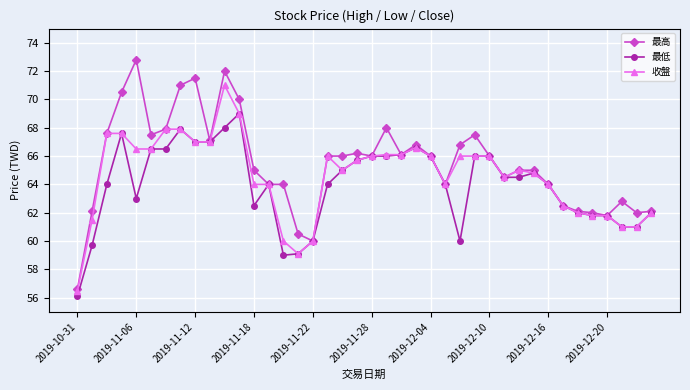

How many data points does each series have?

40